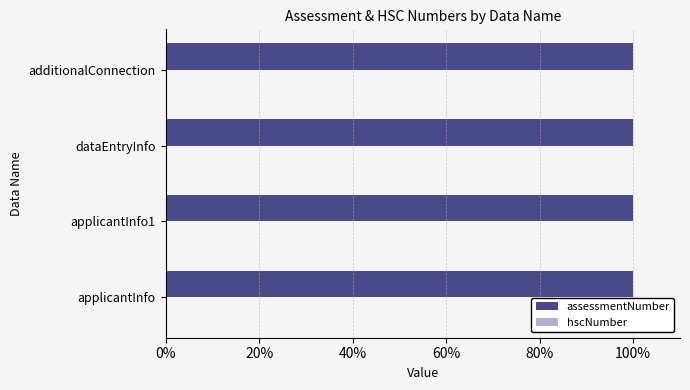

Which series has the largest total across all categories?

assessmentNumber